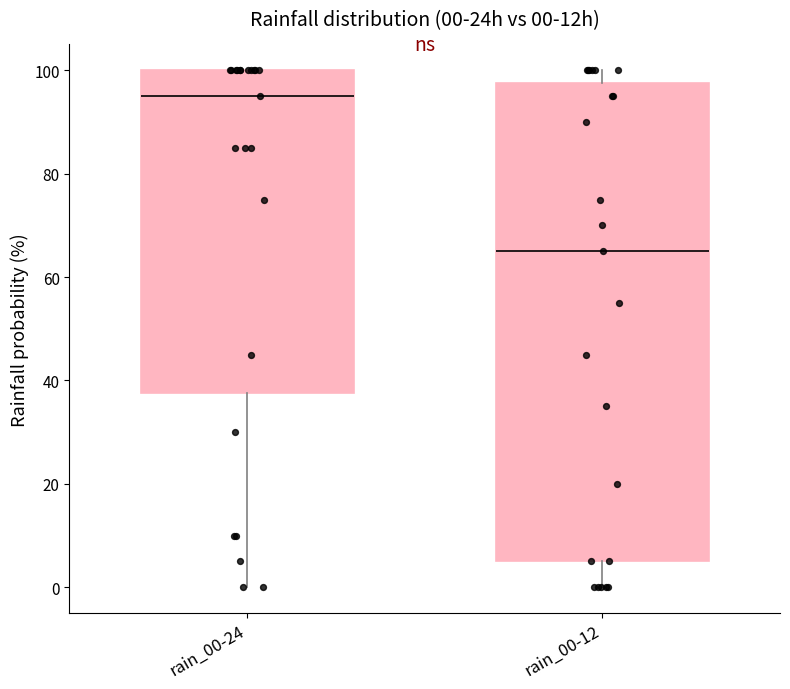

Which box has the highest median line?

rain_00-24